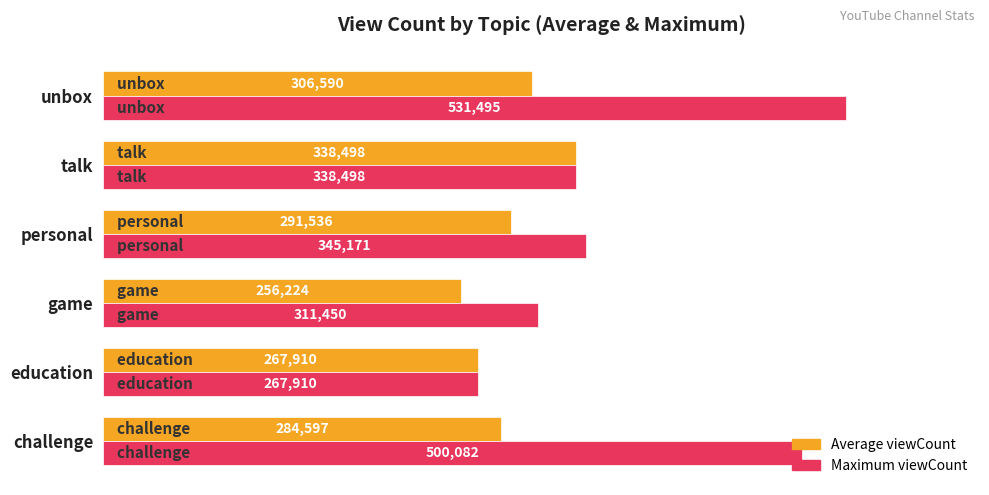

Which series has the largest total across all categories?

Maximum viewCount